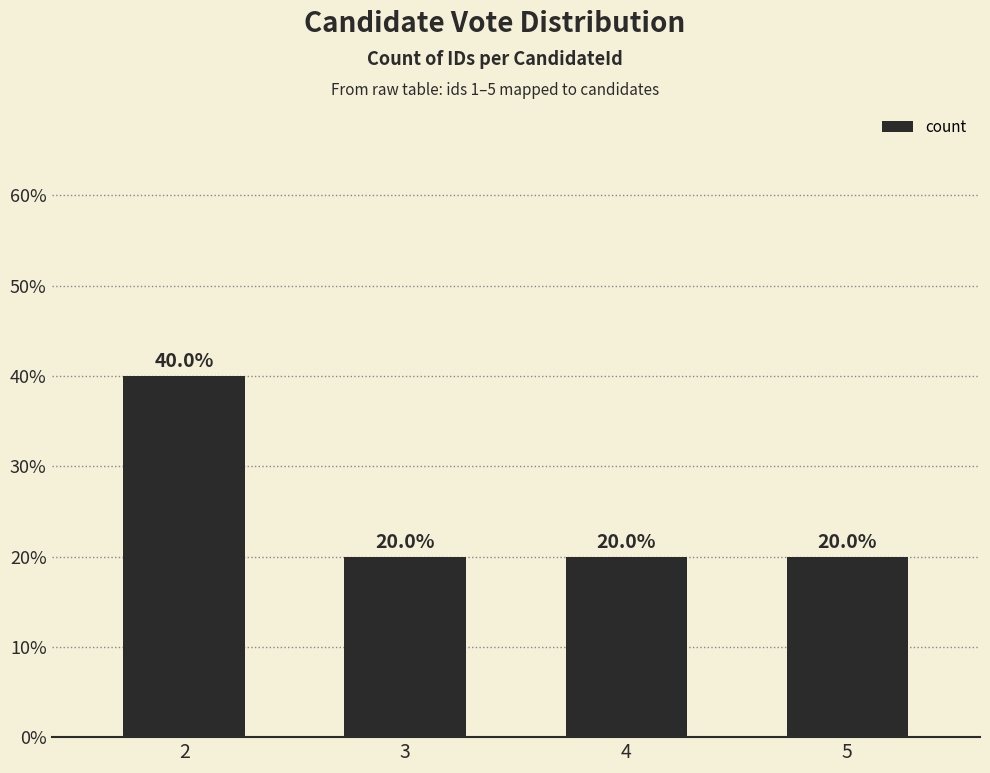

Is it true that the value at 3 is 20?

True